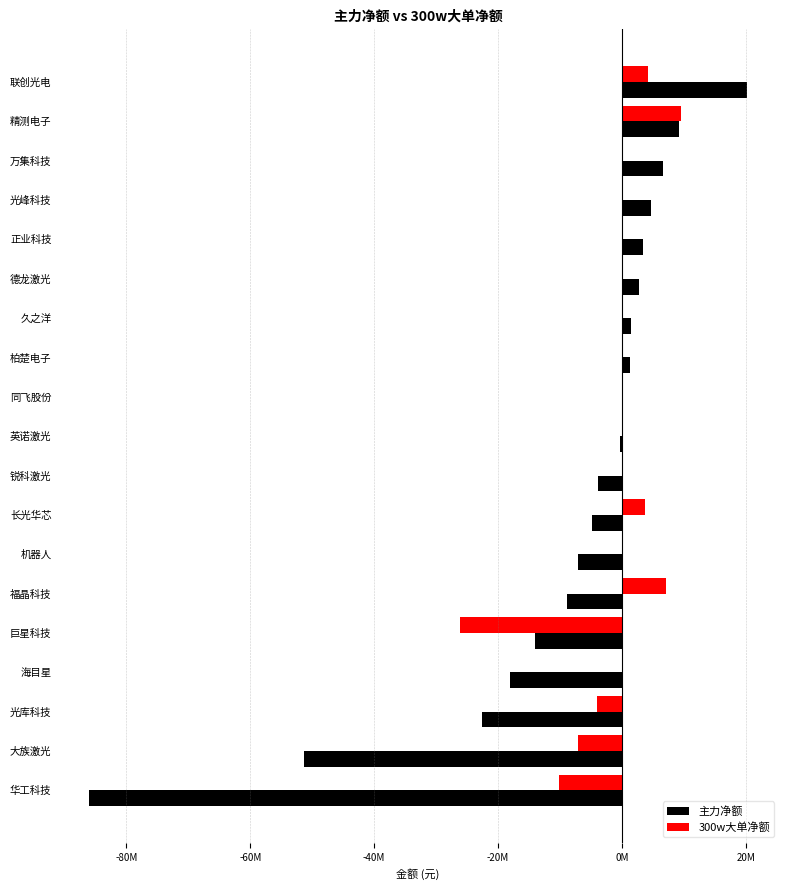

Where is 主力净额 nearest to the value -32880954?

光库科技